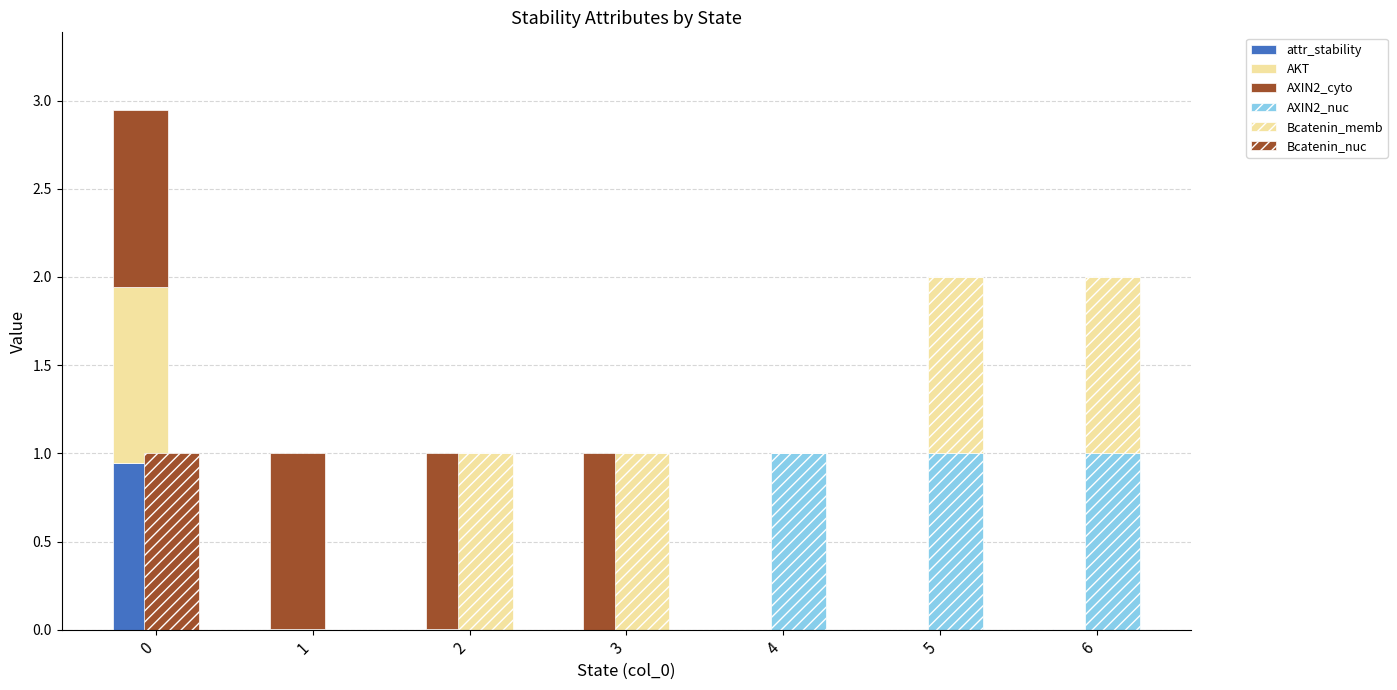

The value of AXIN2_cyto at 4 is 0.6. True or false?

False